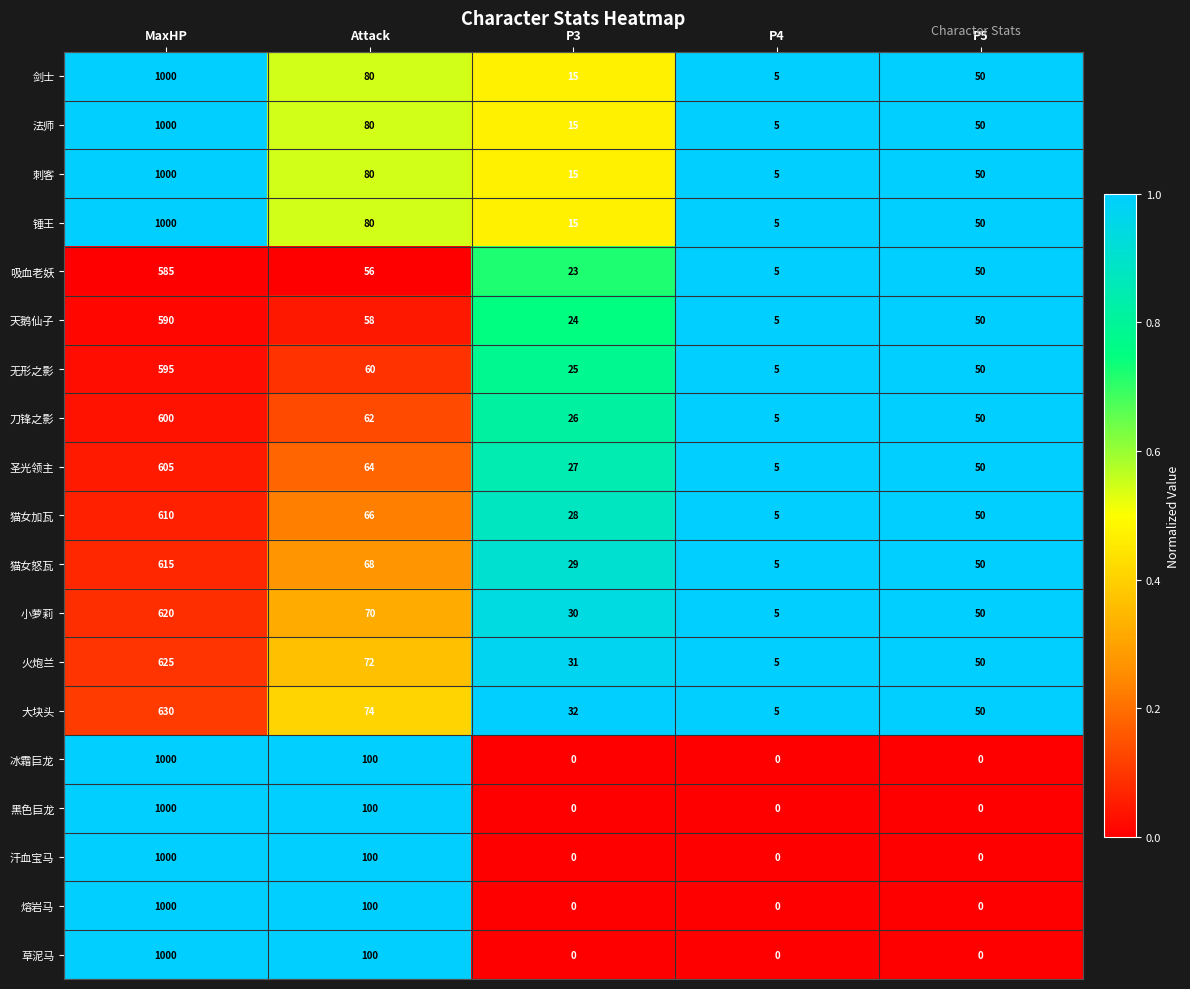

Which category has the lowest value in the 锤王 series?

P4